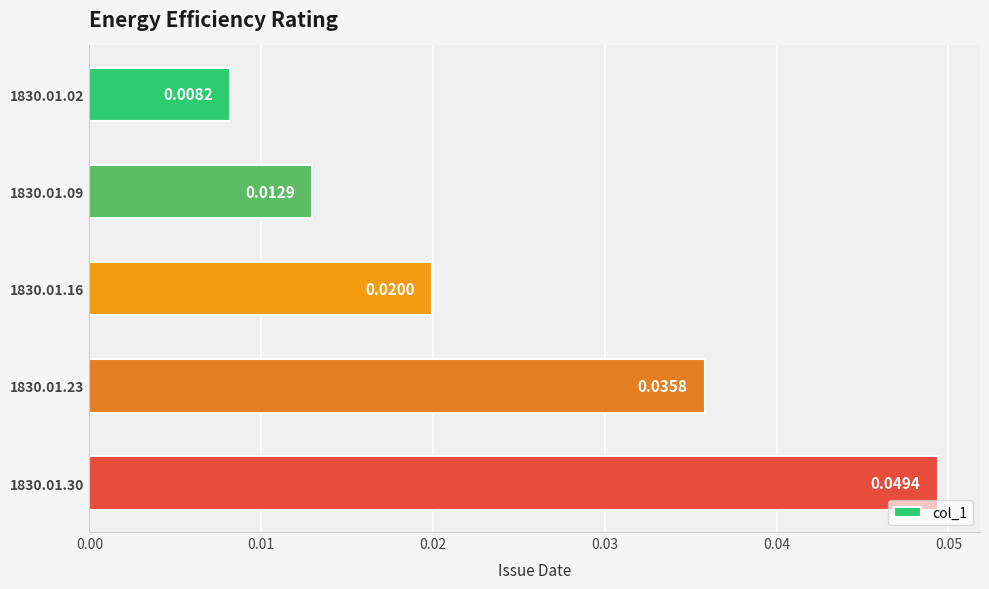

Between 1830.01.02 and 1830.01.16, which is larger?

1830.01.16